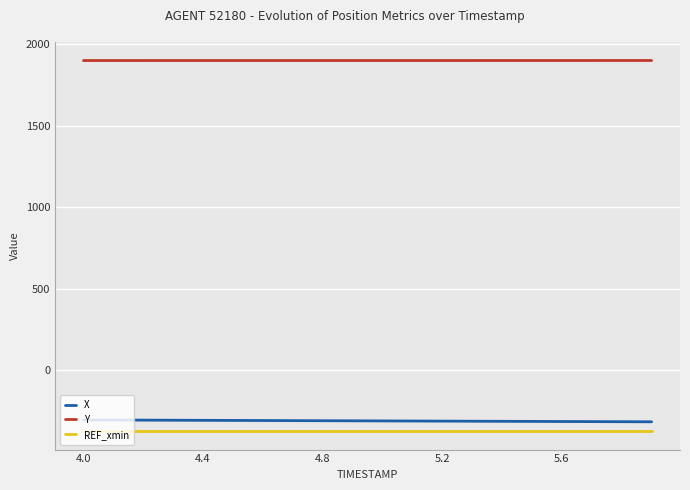

True or false: Y and X intersect in this chart.

False